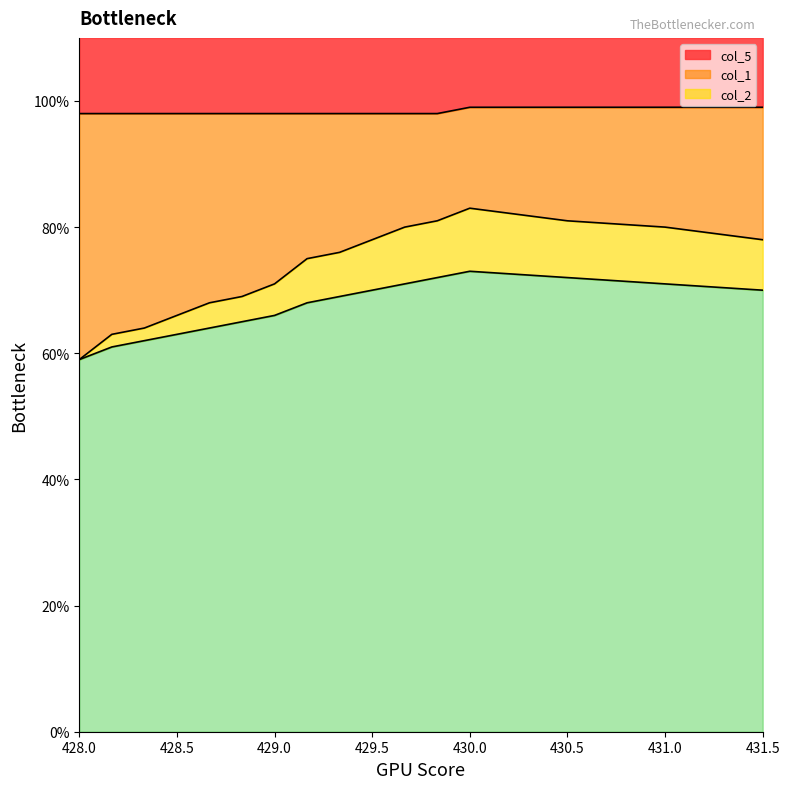

What are all the series names shown in the legend?

col_1, col_2, col_5